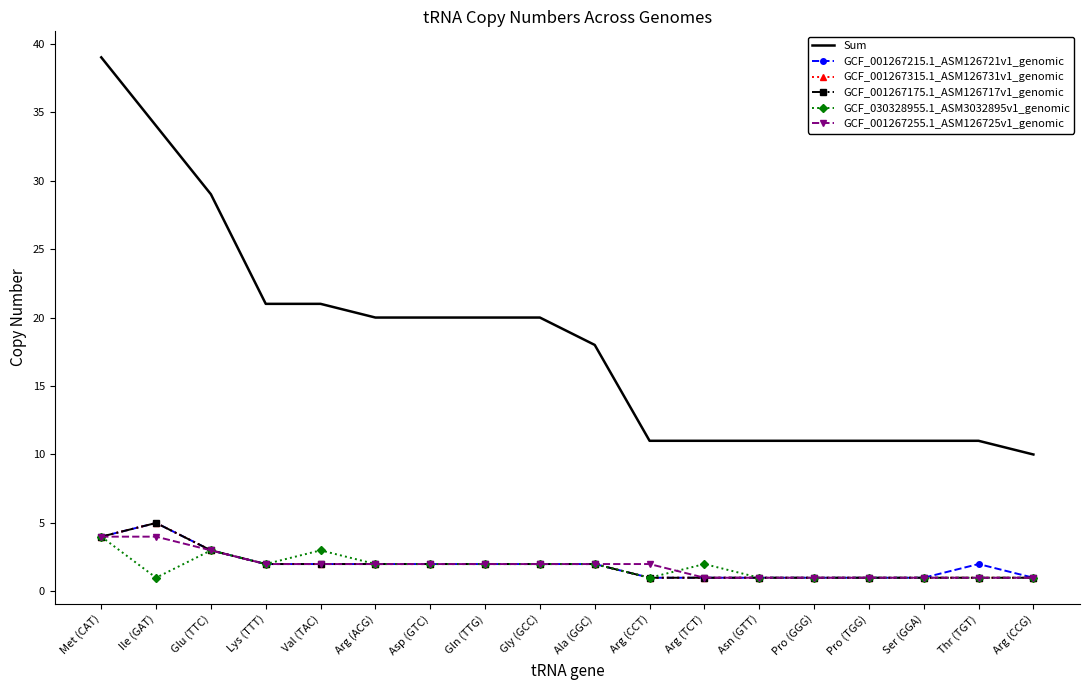

What is the difference between the GCF_030328955.1_ASM3032895v1_genomic values at Val (TAC) and Arg (ACG)?

1